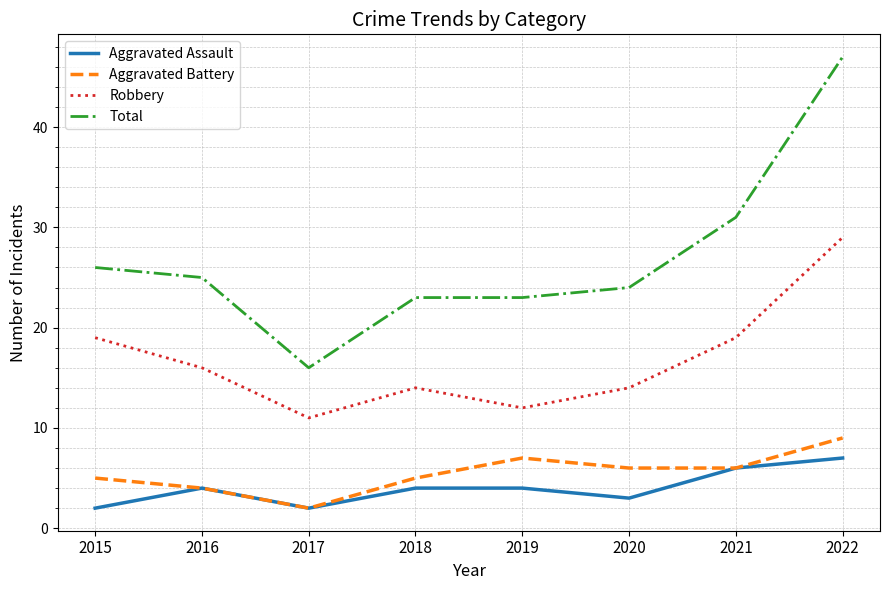

The Aggravated Assault series shows 1 at 2016. True or false?

False